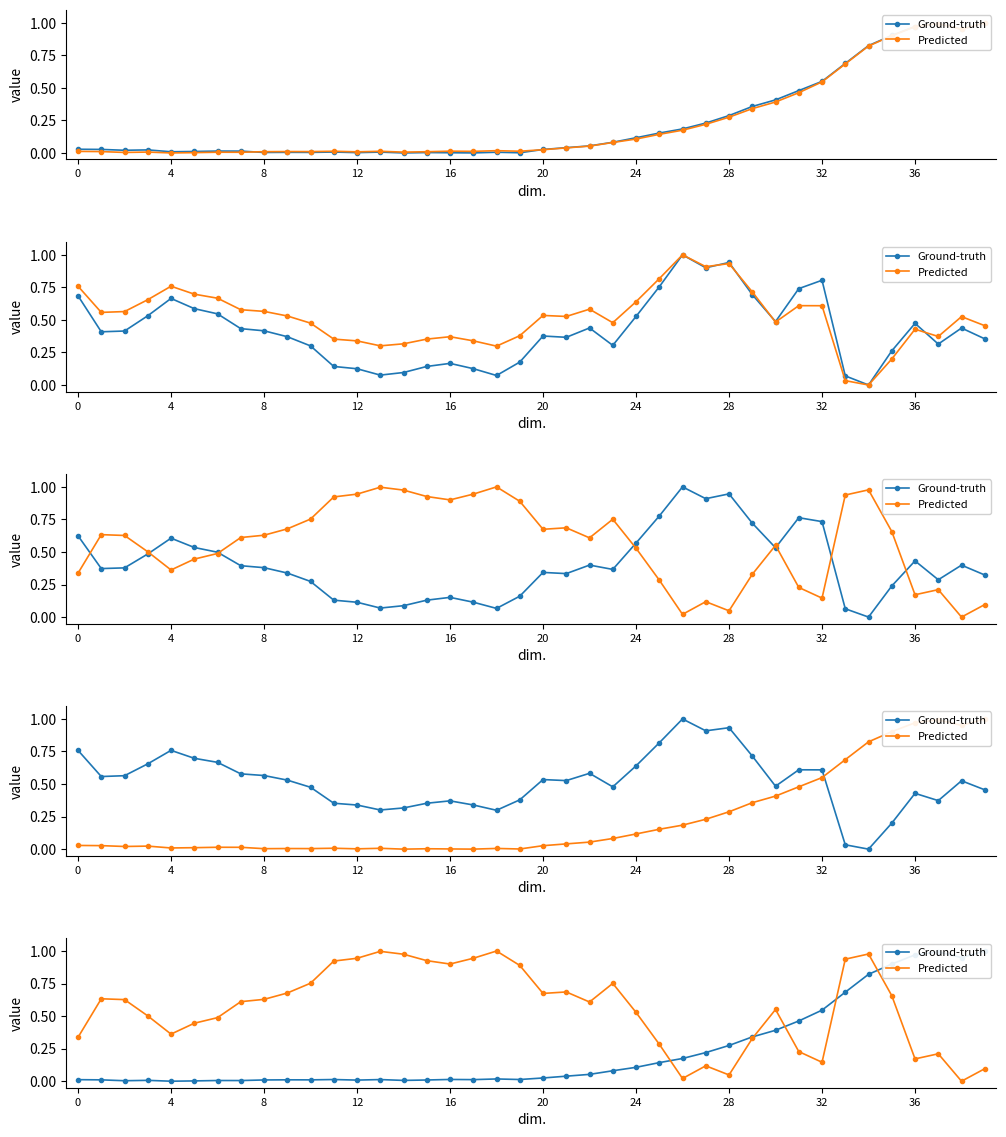

What is the difference between the highest and lowest values at 28?

0.6